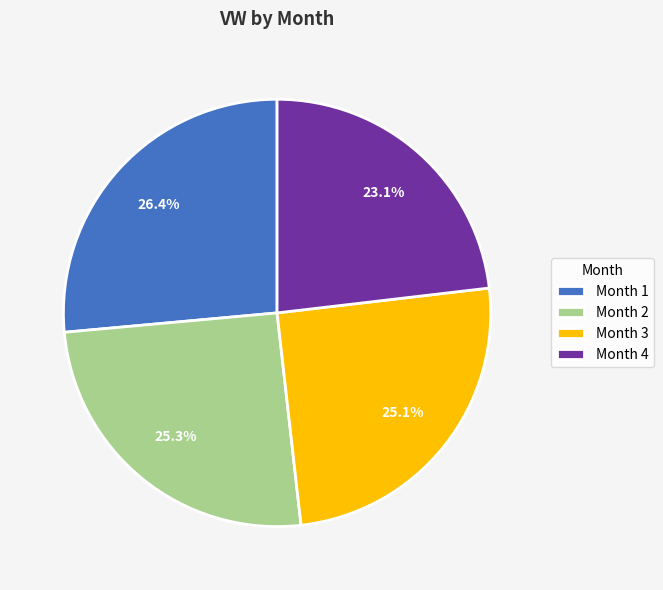

Which category has the smallest portion of the pie?

Month 4